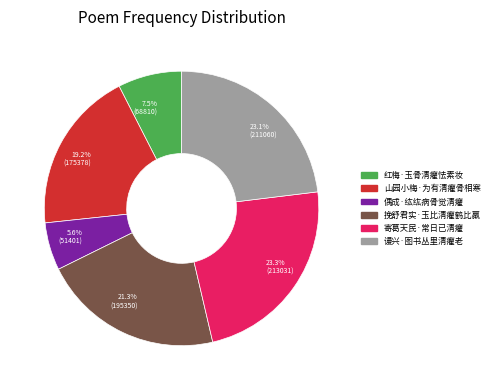

True or false: 挽舒君实·玉比清癯鹤比羸 accounts for 36% of the total.

False